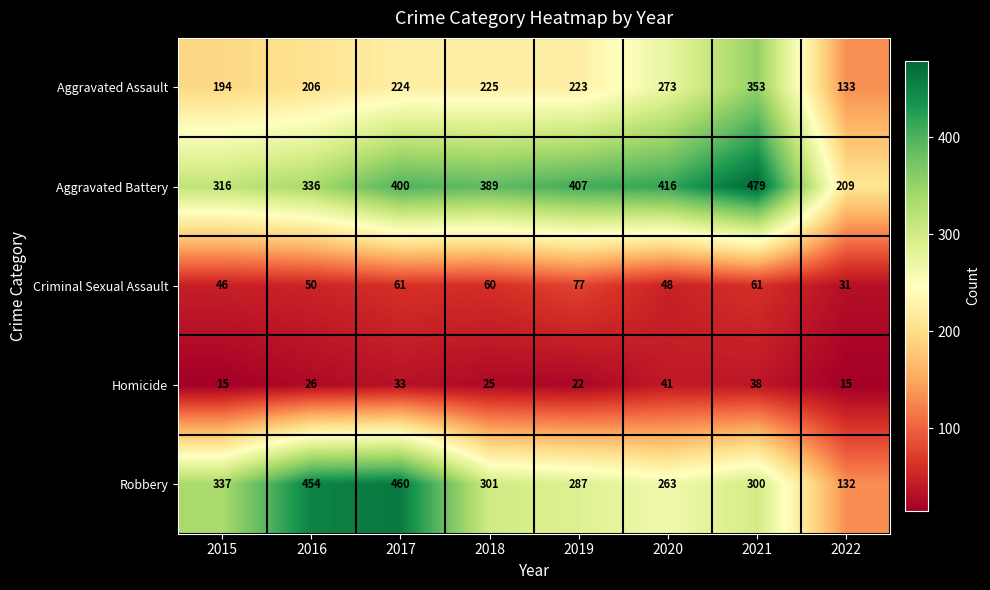

What is the spread (max minus min) of values at 2021?

441